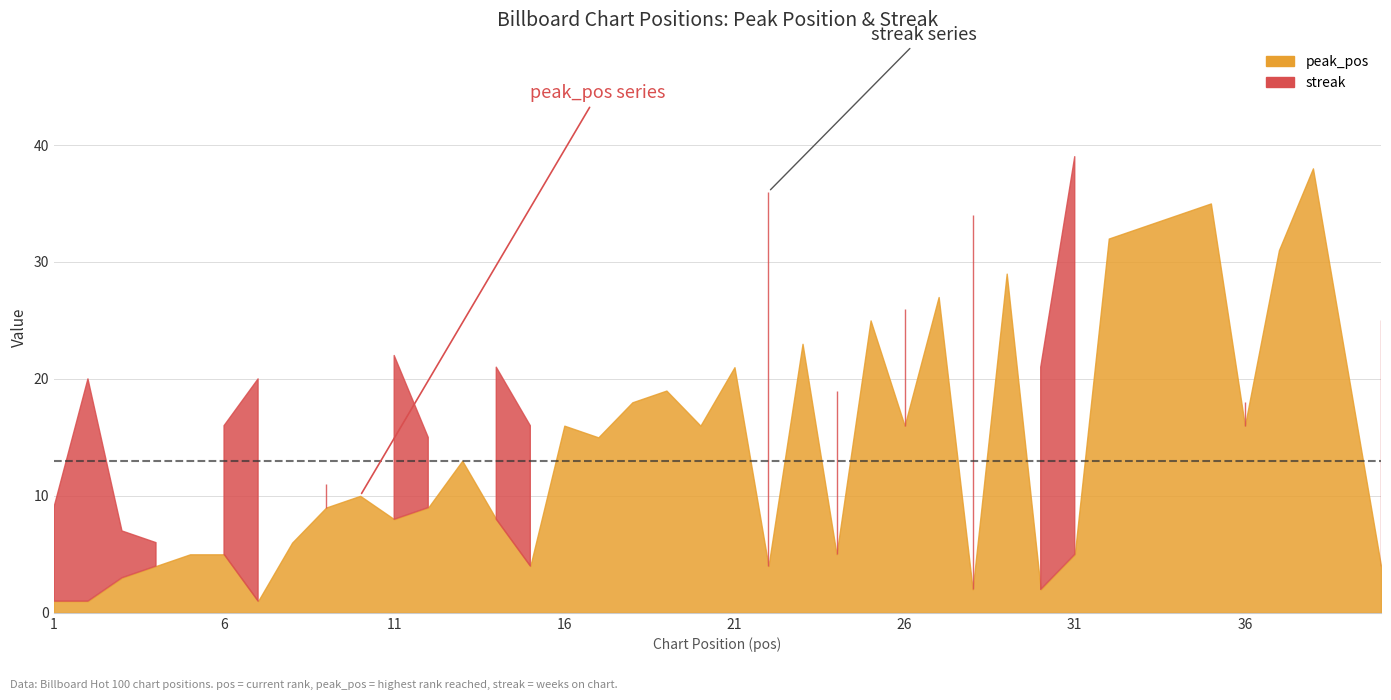

Does the chart display data point markers on the line(s)?

No